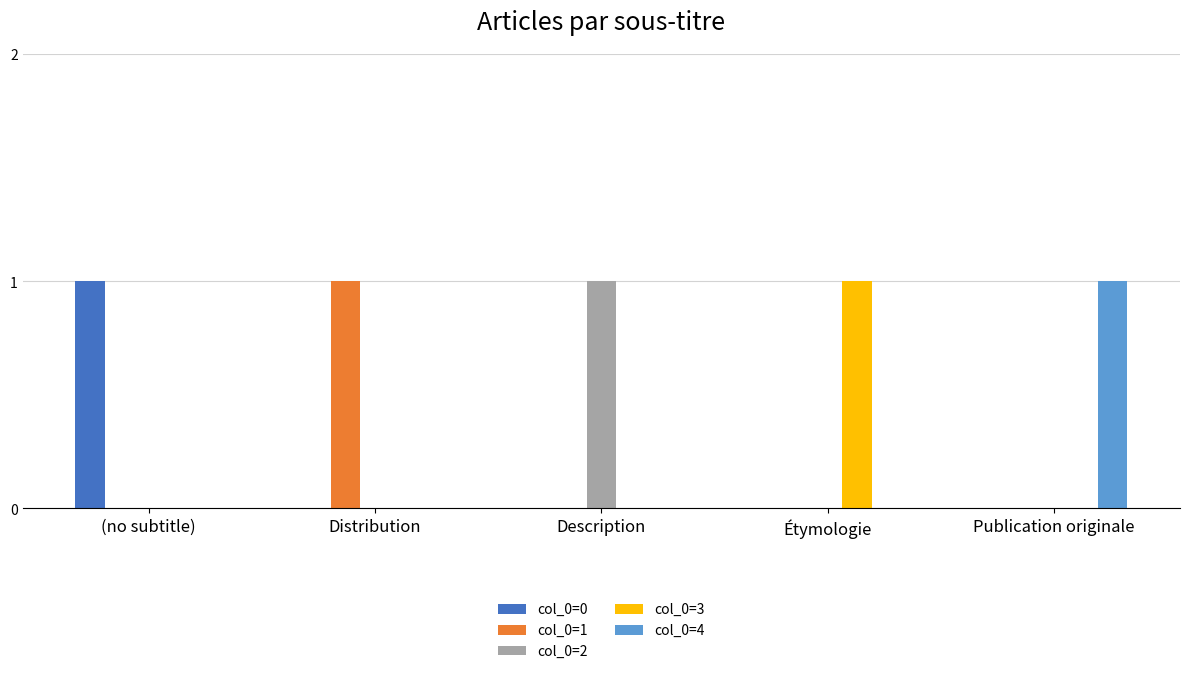

The col_0=1 series shows 0 at Description. True or false?

True